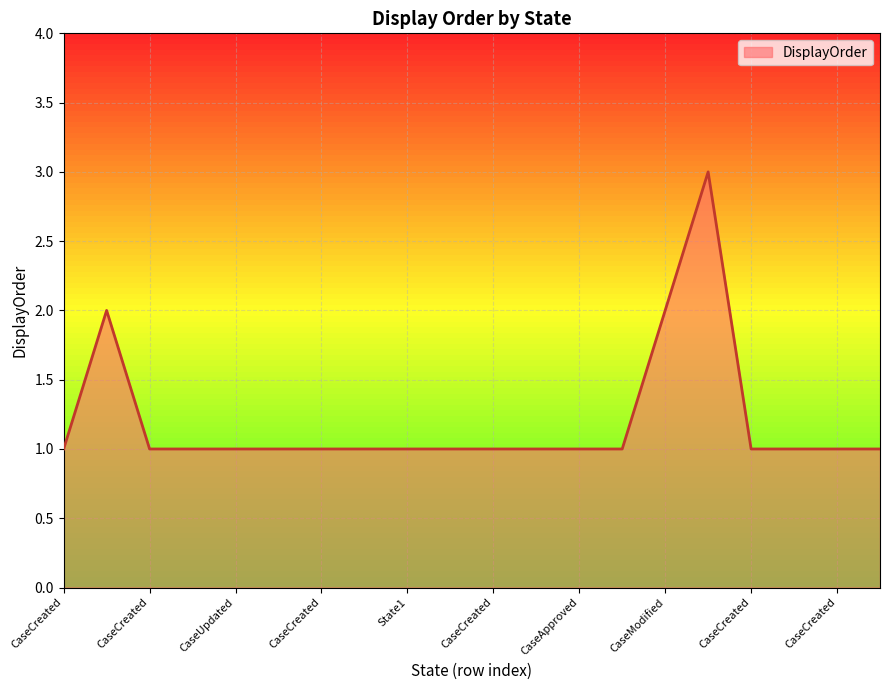

What is the maximum value shown in the chart?

3